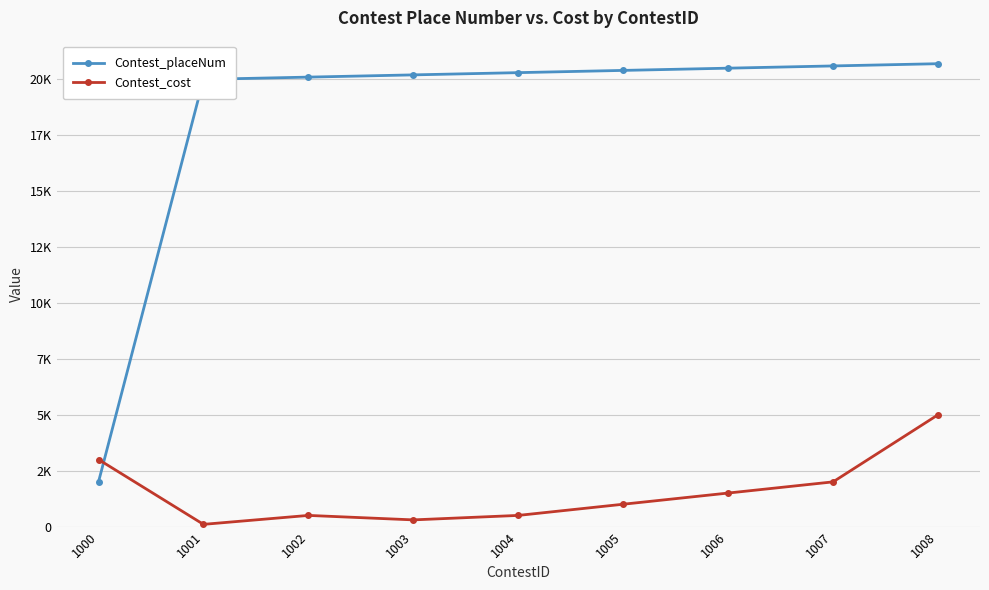

What are all the series names shown in the legend?

Contest_placeNum, Contest_cost